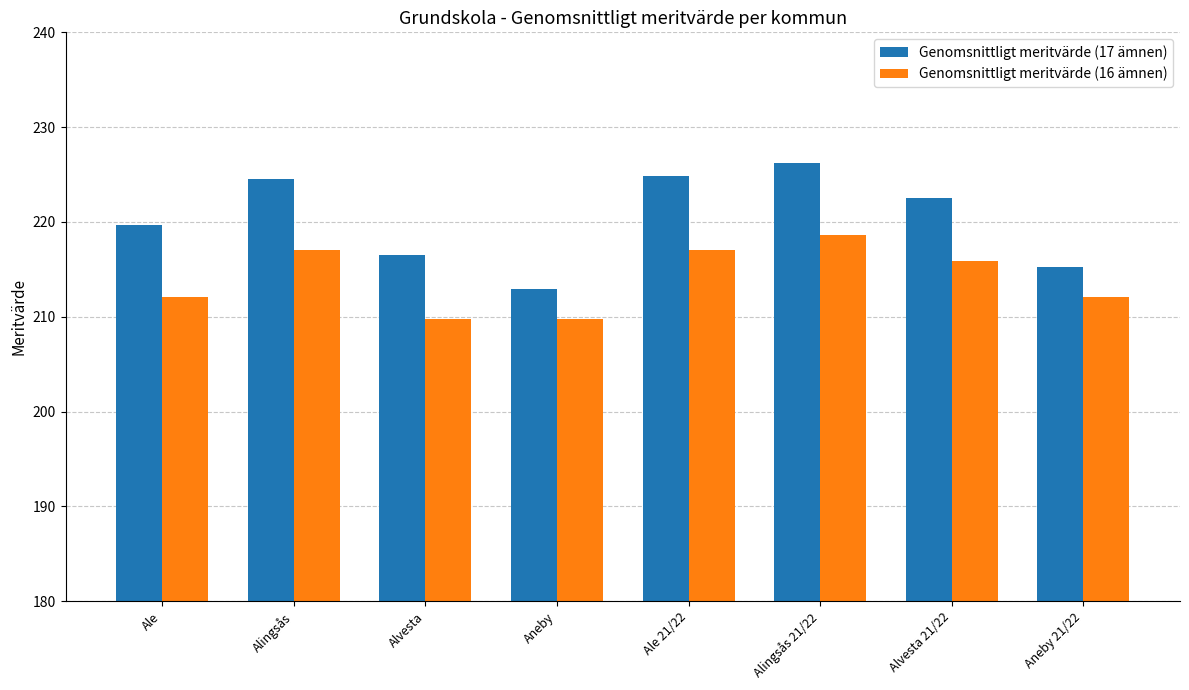

Reading right to left, what are all the values shown in this chart?

Genomsnittligt meritvärde (17 ämnen): Aneby 21/22=215.2	Alvesta 21/22=222.5	Alingsås 21/22=226.2	Ale 21/22=224.9	Aneby=212.9	Alvesta=216.5	Alingsås=224.5	Ale=219.7
Genomsnittligt meritvärde (16 ämnen): Aneby 21/22=212.1	Alvesta 21/22=215.9	Alingsås 21/22=218.6	Ale 21/22=217.0	Aneby=209.8	Alvesta=209.8	Alingsås=217.0	Ale=212.1